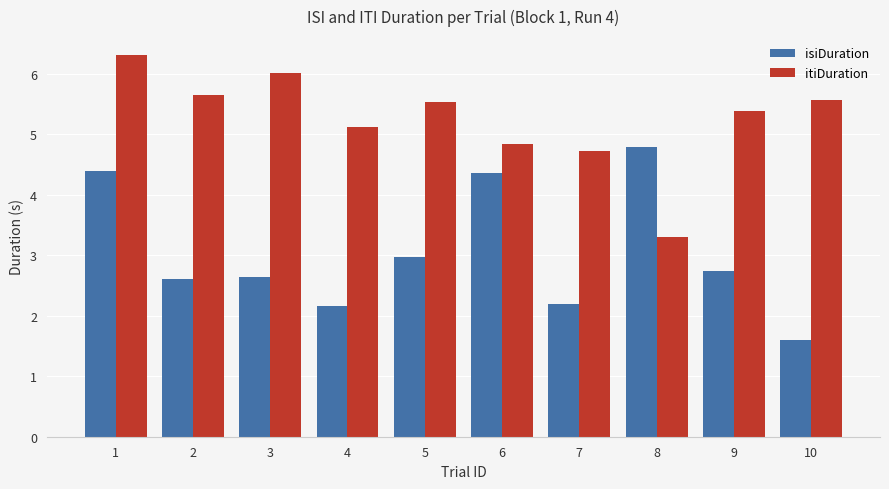

Reading left to right, list all the values displayed in this chart.

isiDuration: 4.4	2.6	2.6	2.2	3.0	4.4	2.2	4.8	2.7	1.6
itiDuration: 6.3	5.6	6.0	5.1	5.5	4.8	4.7	3.3	5.4	5.6